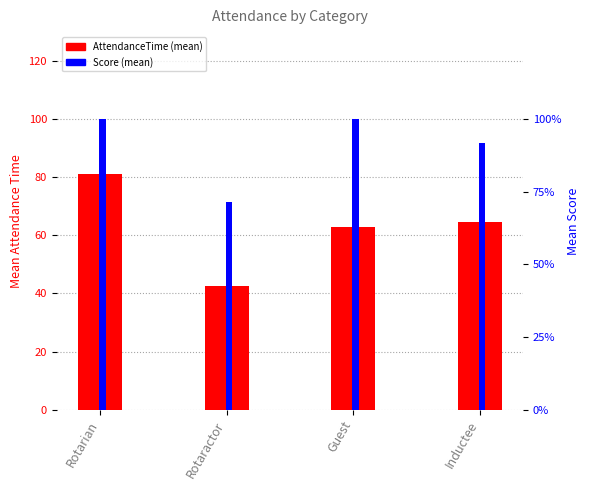

Reading left to right, transcribe all the data shown in this chart.

AttendanceTime (mean): Rotarian=81.2	Rotaractor=42.7	Guest=62.8	Inductee=64.5
Score (mean): Rotarian=1.0	Rotaractor=0.7	Guest=1.0	Inductee=0.9